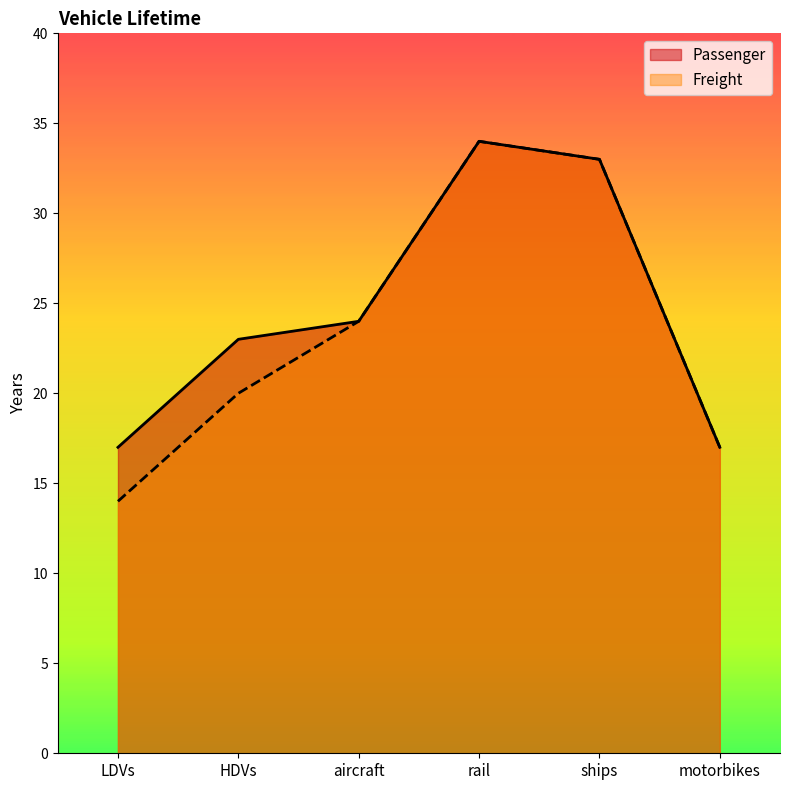

What is the smallest value displayed?

14